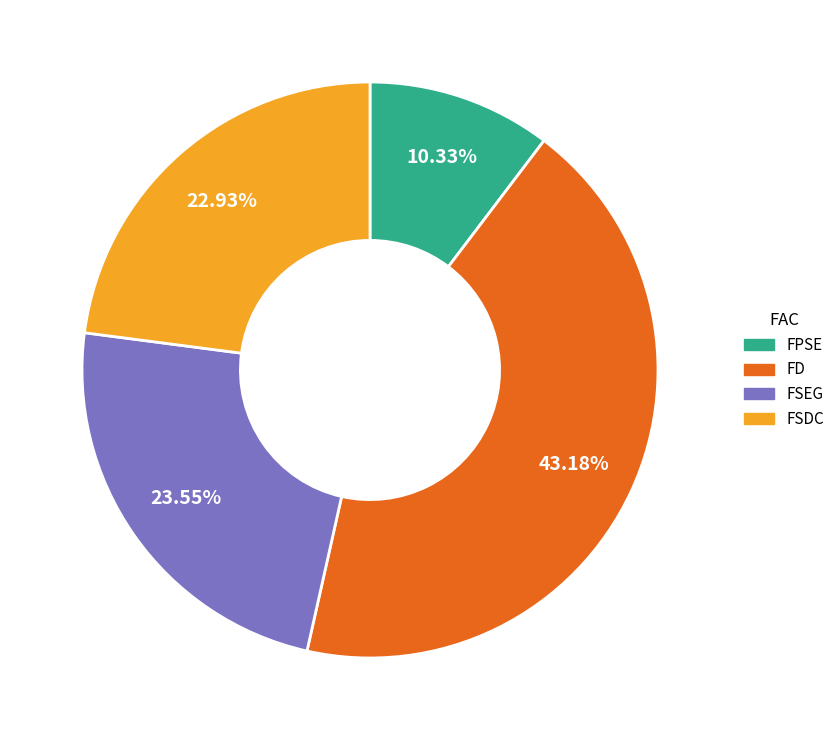

Which slice is the smallest?

FPSE